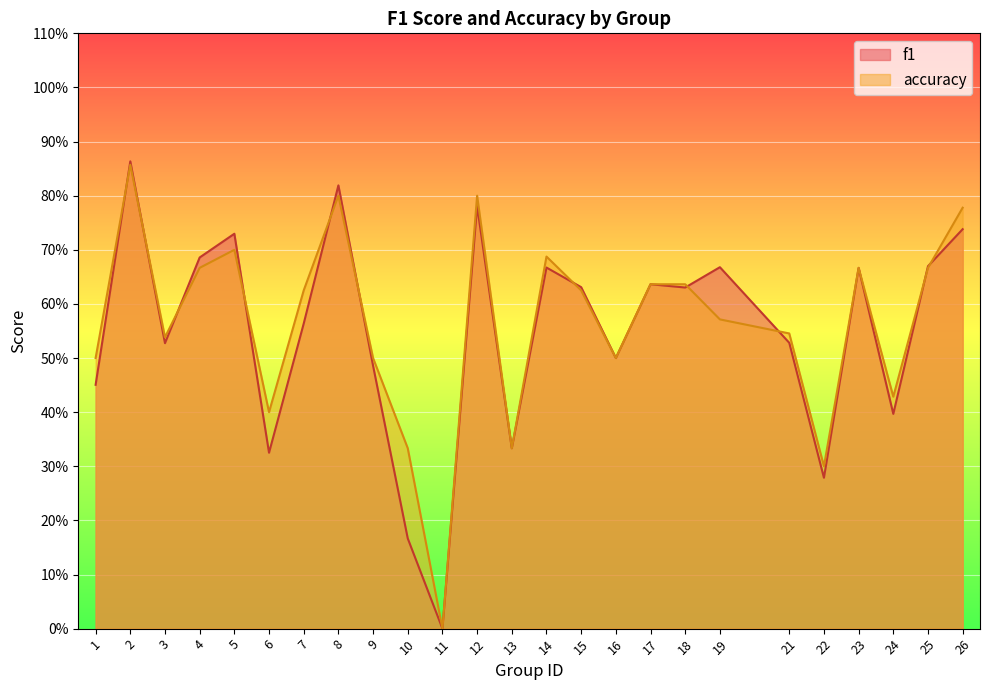

In accuracy, how many points are lower than both neighbors (excluding endpoints)?

7